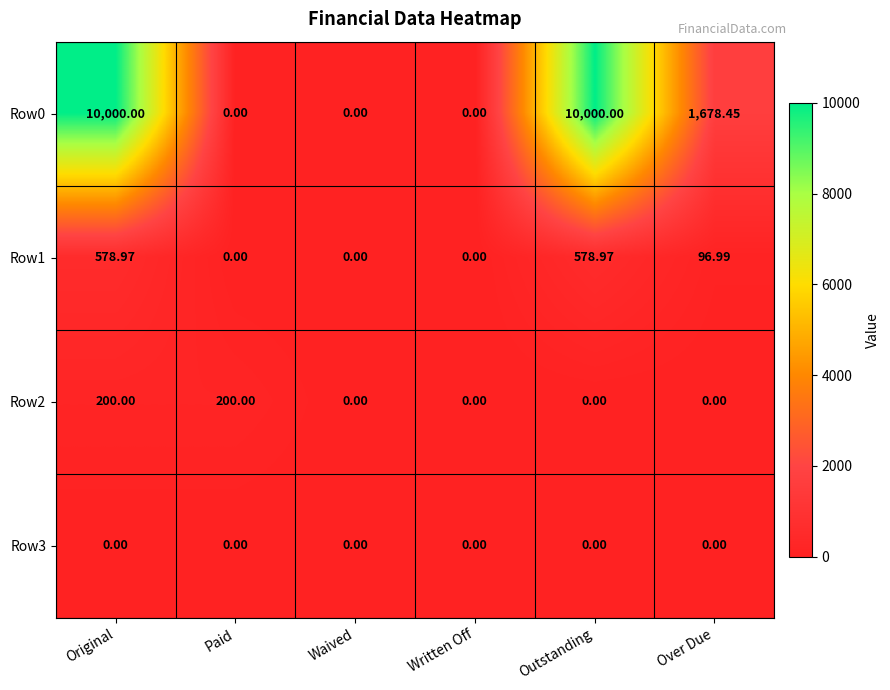

Is the value of Row0 at Over Due greater than the value of Row3 at Paid?

Yes